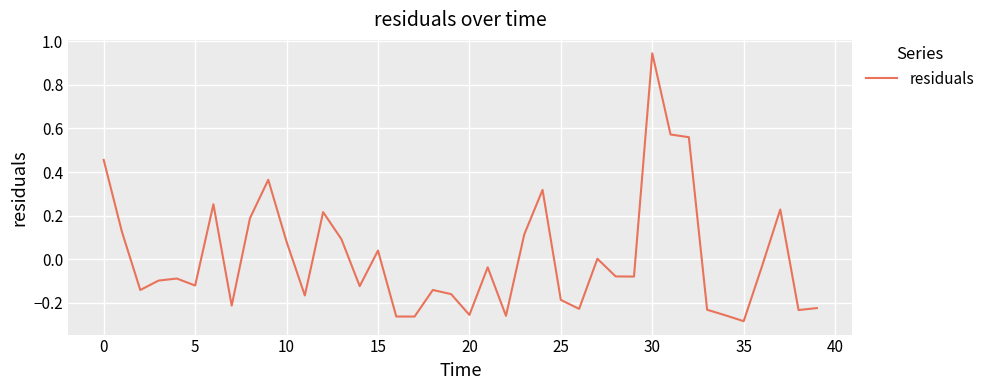

What is the difference between the maximum and minimum values?

1.2